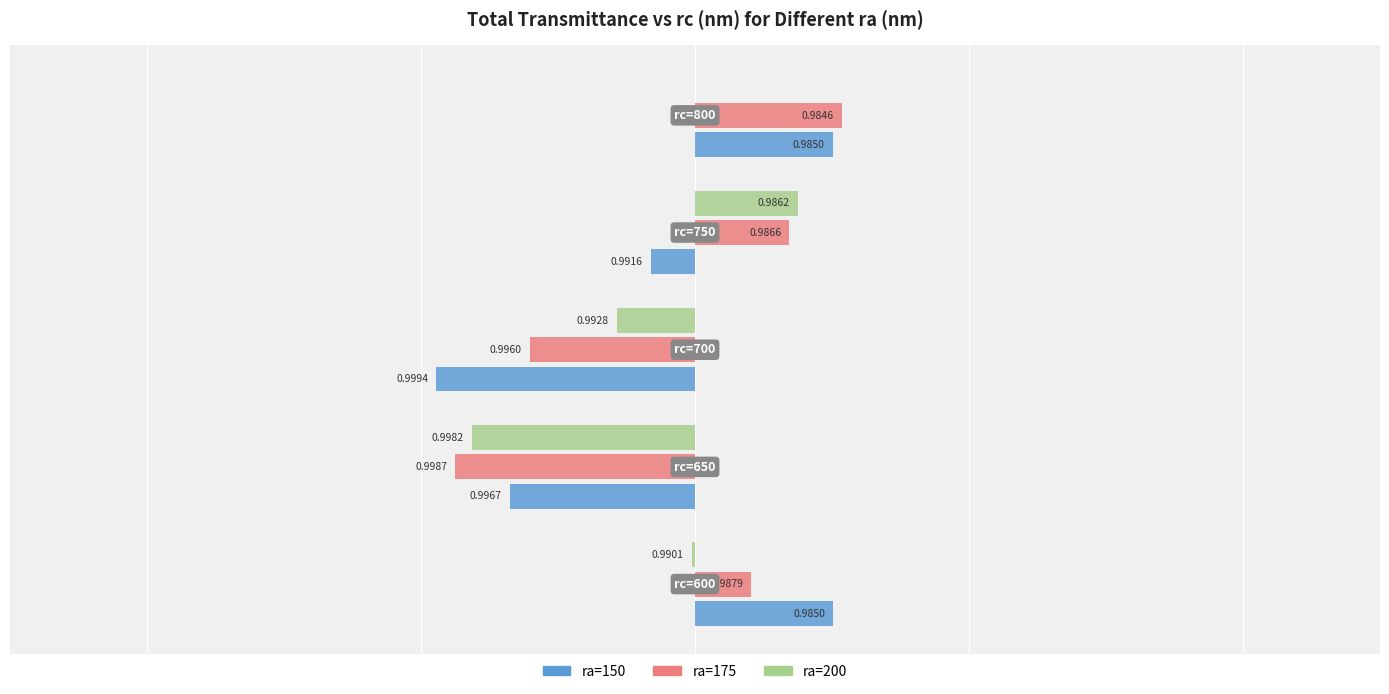

What are all the series names shown in the legend?

ra=150, ra=175, ra=200